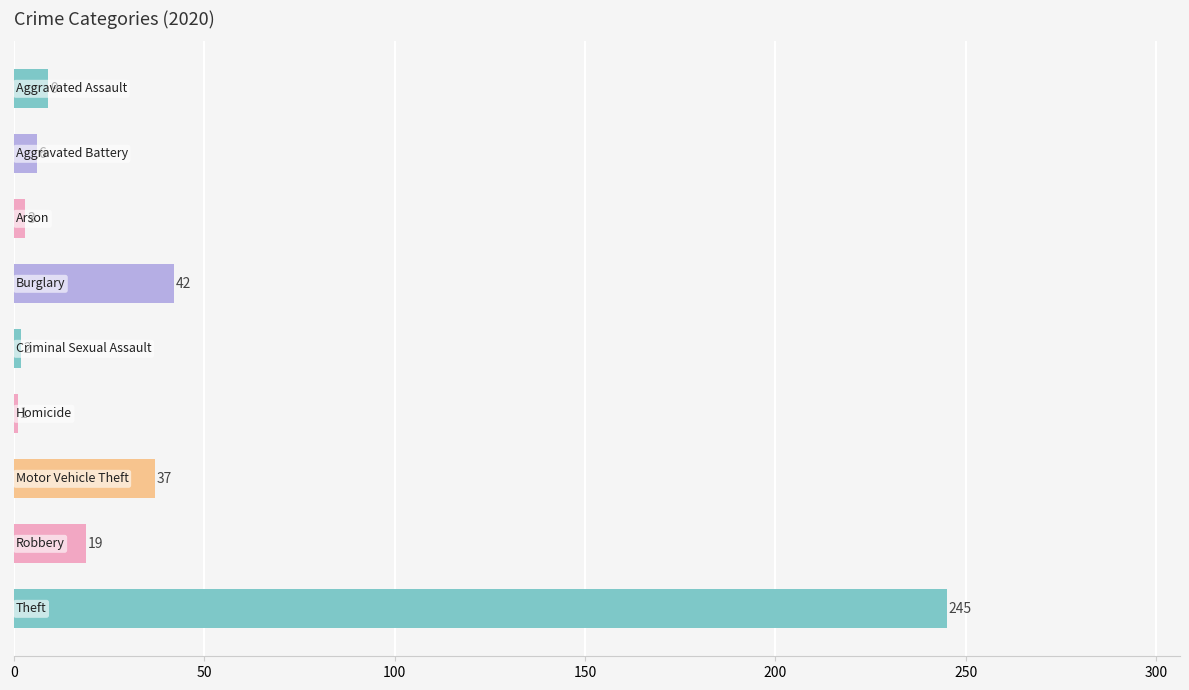

What is the difference between the maximum and minimum values?

244